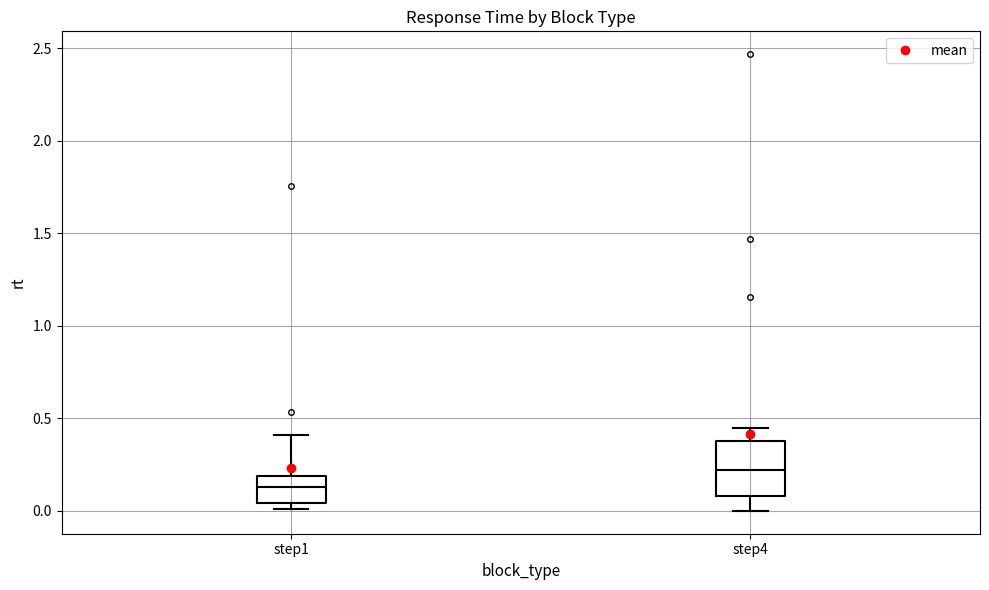

Reading left to right, transcribe this box plot: for each box, give where its median line is, the range the box spans, and where its two whiskers end, as read against the y-axis. The values are not printed on the chart, so give them approximately, as read against the axis.

step1: median 0.15, box 0.05 to 0.20, whiskers 0.00 to 0.40
step4: median 0.20, box 0.10 to 0.40, whiskers 0.00 to 0.45